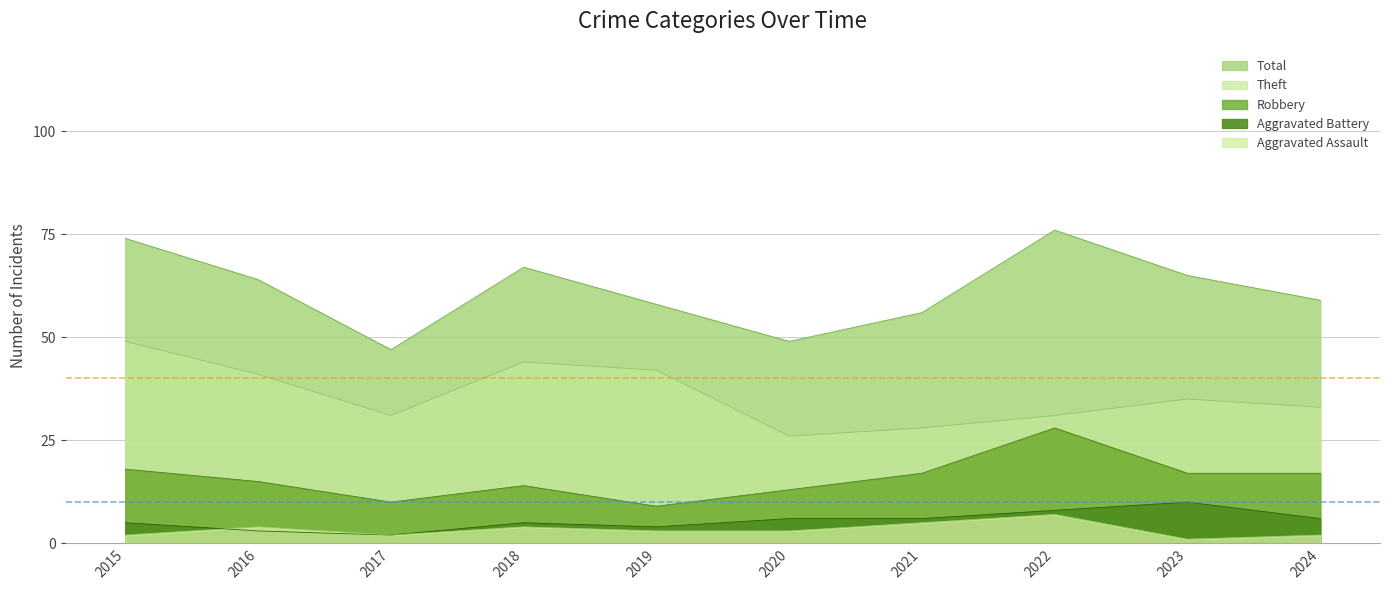

Reading right to left, extract all data points from this chart.

Robbery: 2024=17	2023=17	2022=28	2021=17	2020=13	2019=9	2018=14	2017=10	2016=15	2015=18
Theft: 2024=33	2023=35	2022=31	2021=28	2020=26	2019=42	2018=44	2017=31	2016=41	2015=49
Aggravated Assault: 2024=2	2023=1	2022=7	2021=5	2020=3	2019=3	2018=4	2017=2	2016=4	2015=2
Aggravated Battery: 2024=6	2023=10	2022=8	2021=6	2020=6	2019=4	2018=5	2017=2	2016=3	2015=5
Total: 2024=59	2023=65	2022=76	2021=56	2020=49	2019=58	2018=67	2017=47	2016=64	2015=74